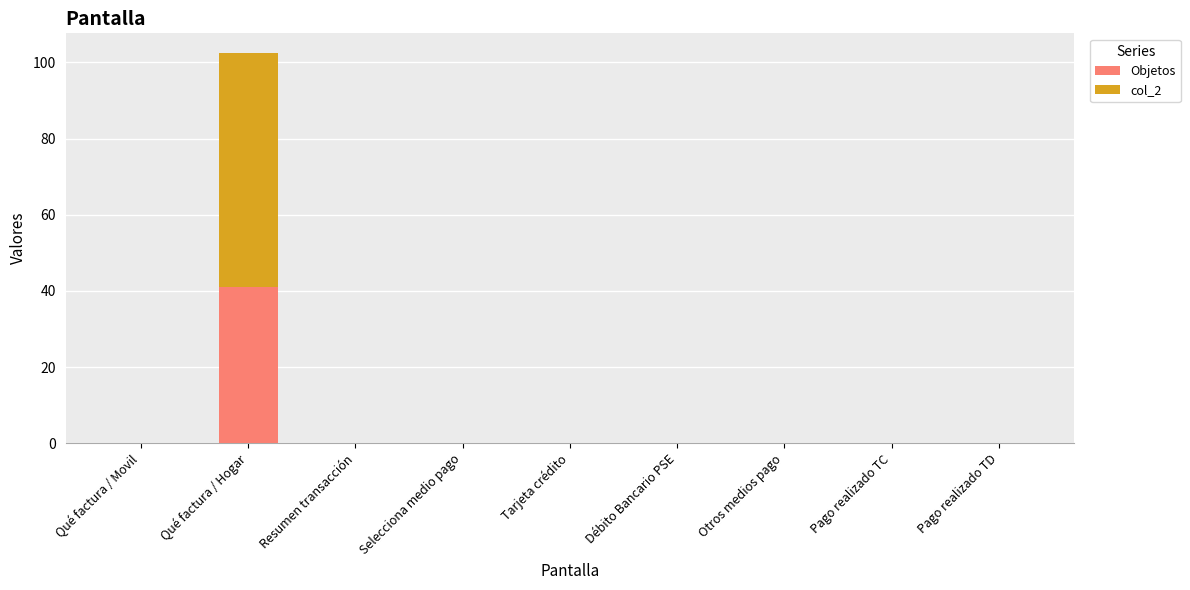

Reading right to left, transcribe the values for Objetos.

Pago realizado TD=0.0	Pago realizado TC=0.0	Otros medios pago=0.0	Débito Bancario PSE=0.0	Tarjeta crédito=0.0	Selecciona medio pago=0.0	Resumen transacción=0.0	Qué factura / Hogar=41.0	Qué factura / Movil=0.0